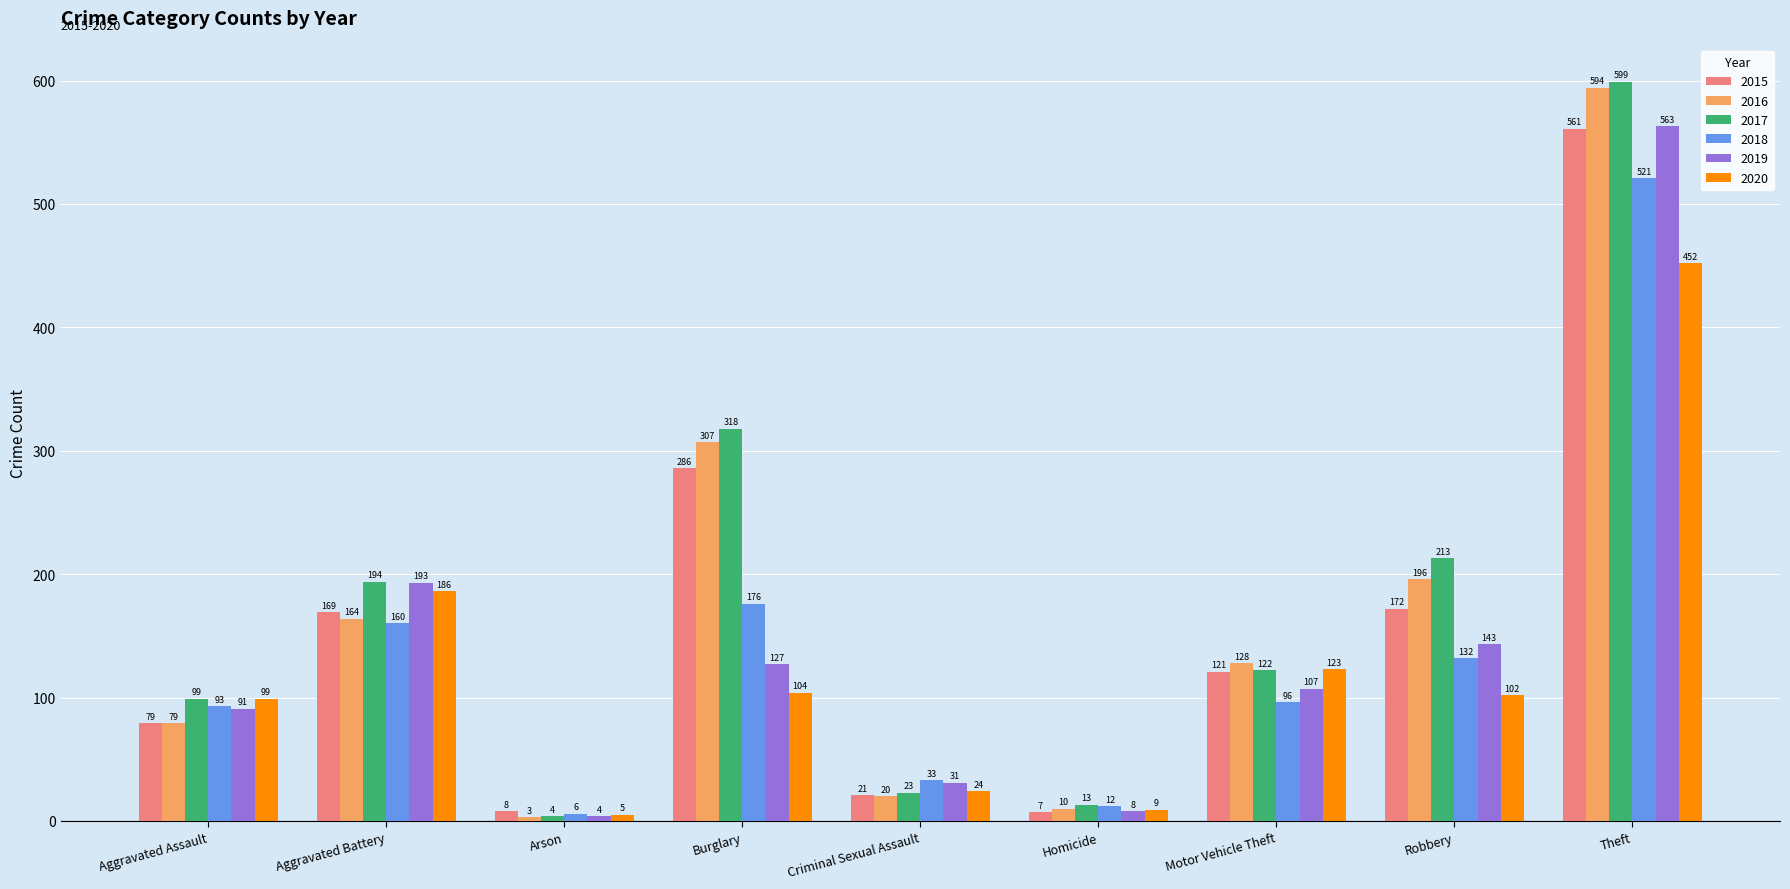

What is the sum of the 2017 values at Criminal Sexual Assault and Homicide?

36